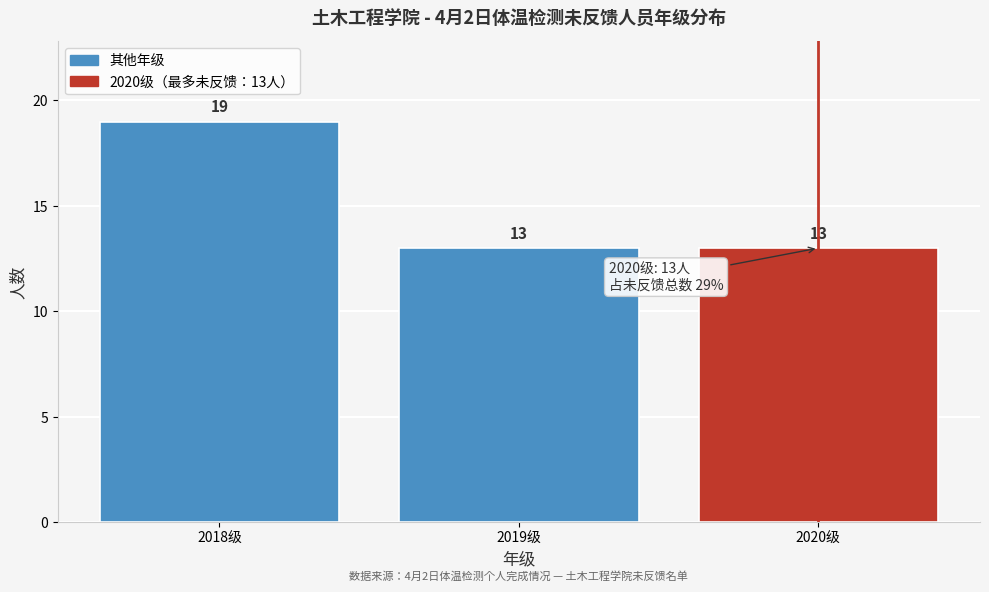

Which range on the x-axis has the tallest bar?

2017.5 to 2018.5